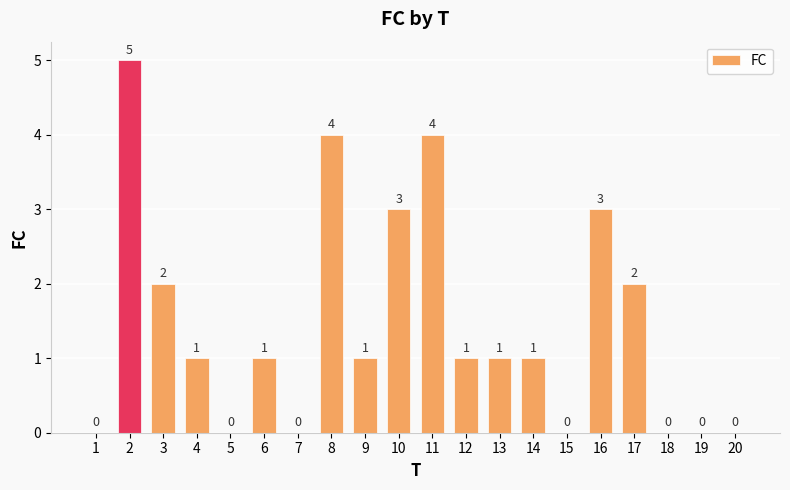

Reading left to right, list all the values displayed in this chart.

0	5	2	1	0	1	0	4	1	3	4	1	1	1	0	3	2	0	0	0